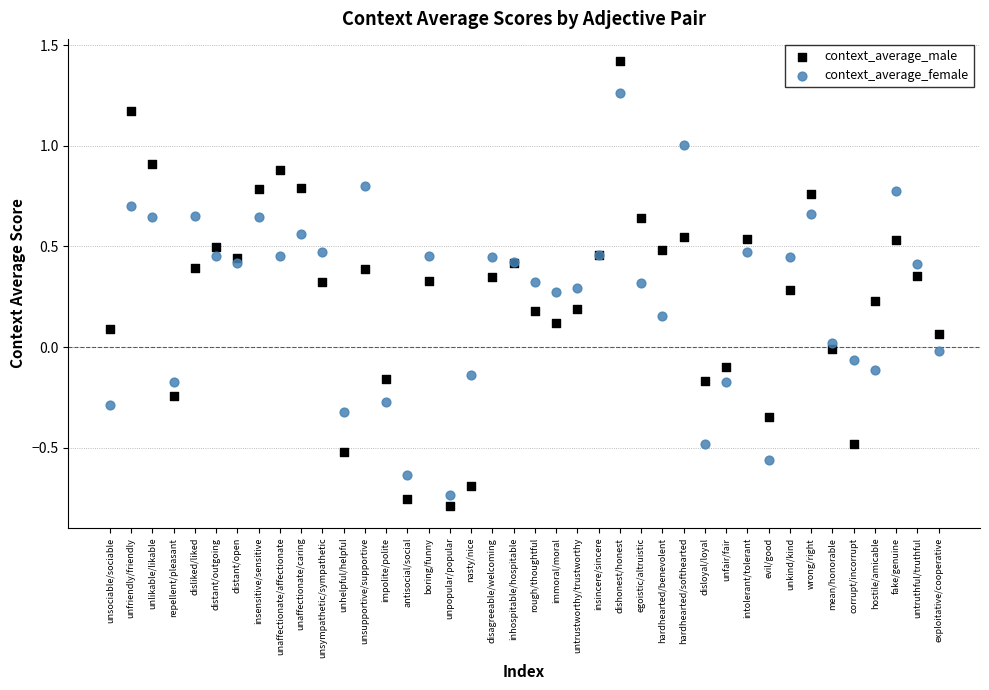

Which series has the widest spread of Y values?

context_average_male